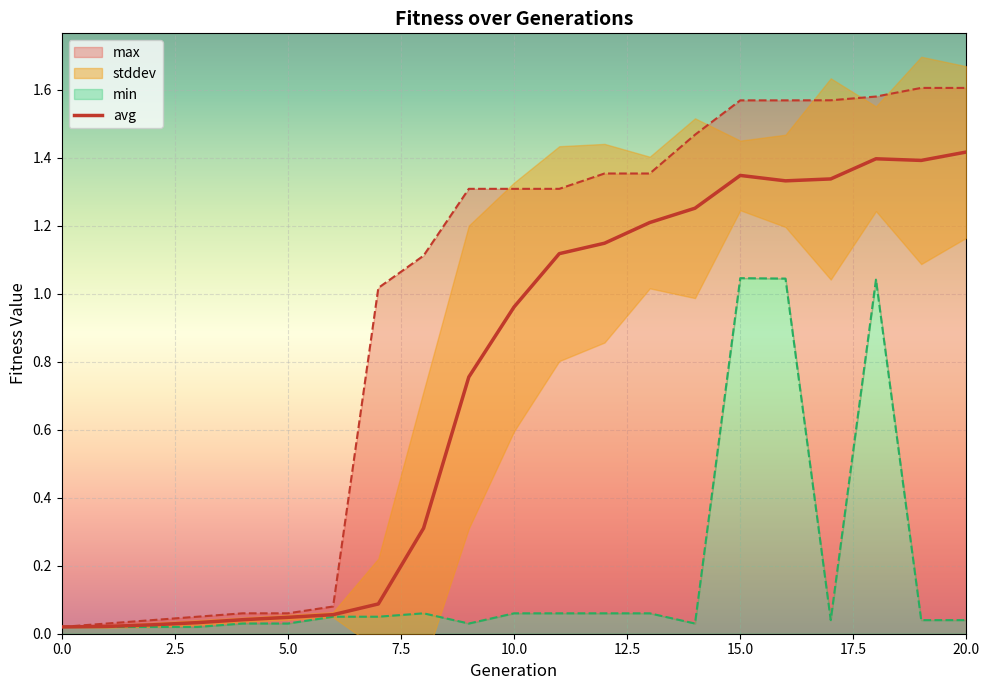

True or false: the data shows 1.4 at 18.

True